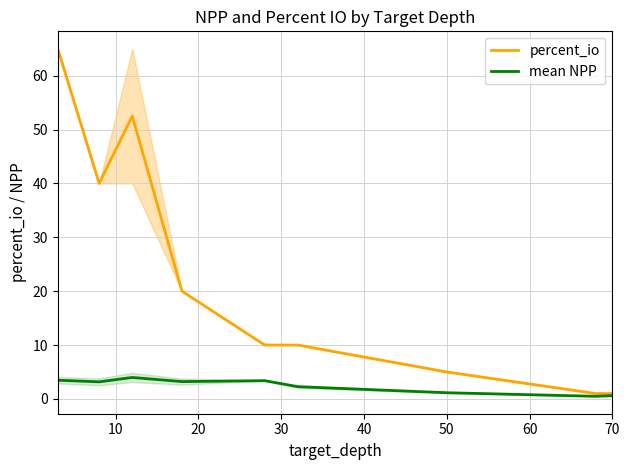

True or false: mean NPP and percent_io intersect in this chart.

False